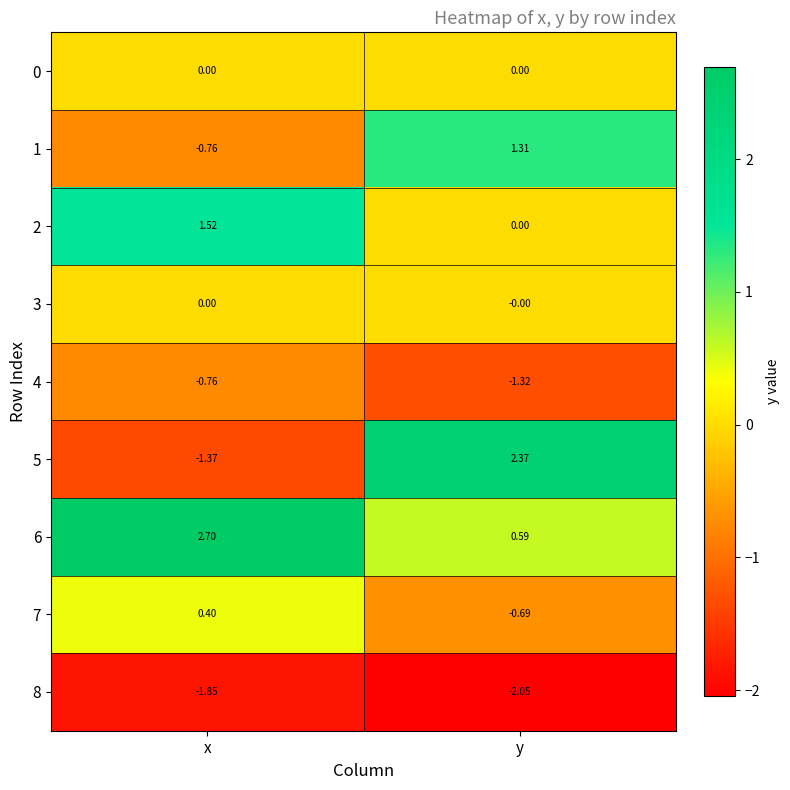

How many series are shown in this chart?

9